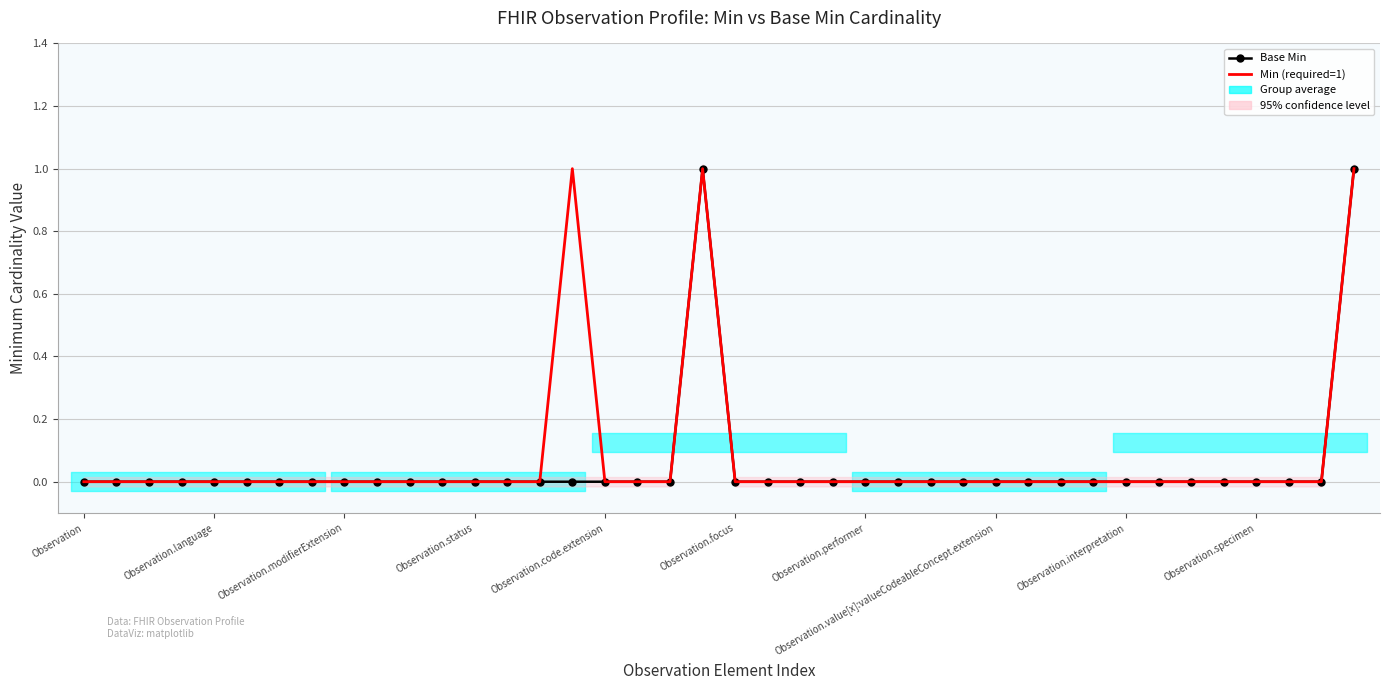

How many Min (required=1) values are between 0 and 1?

40